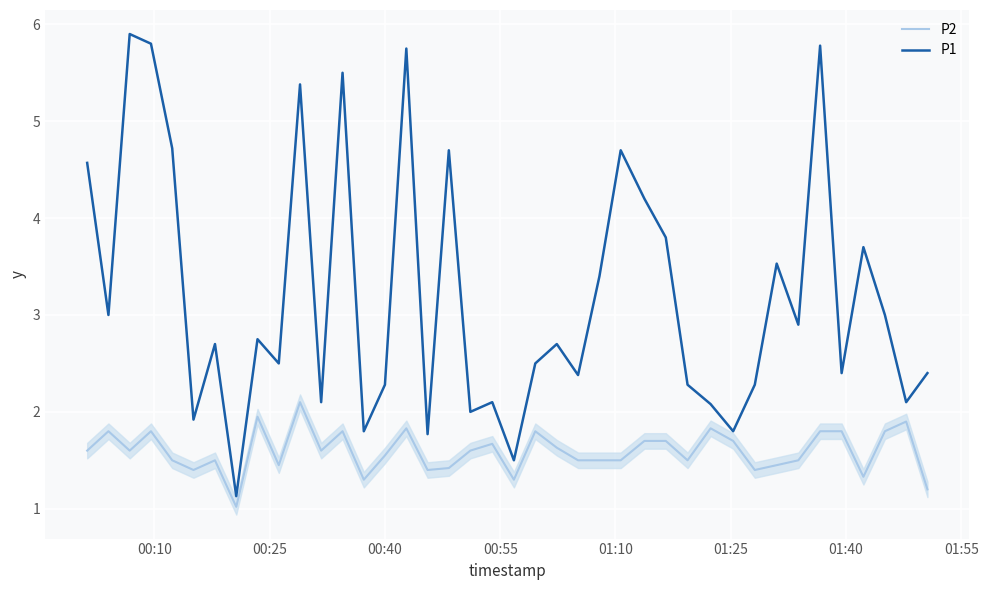

True or false: P1 has more than 1 points higher than both neighbors.

True